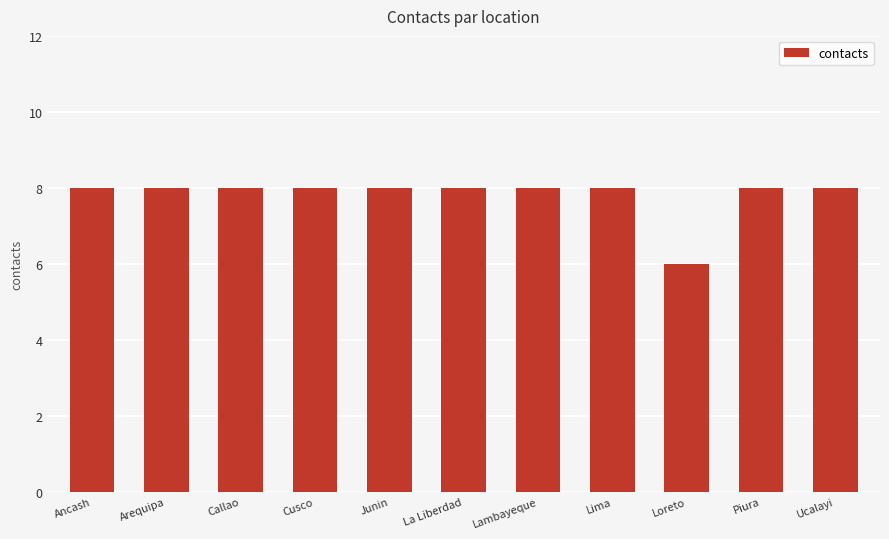

How many categories are shown in the chart?

11